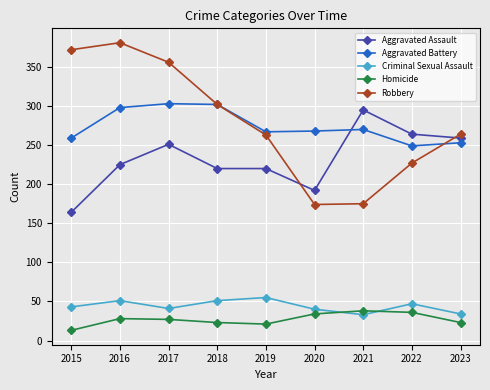

At how many categories does at least one series exceed 365?

2